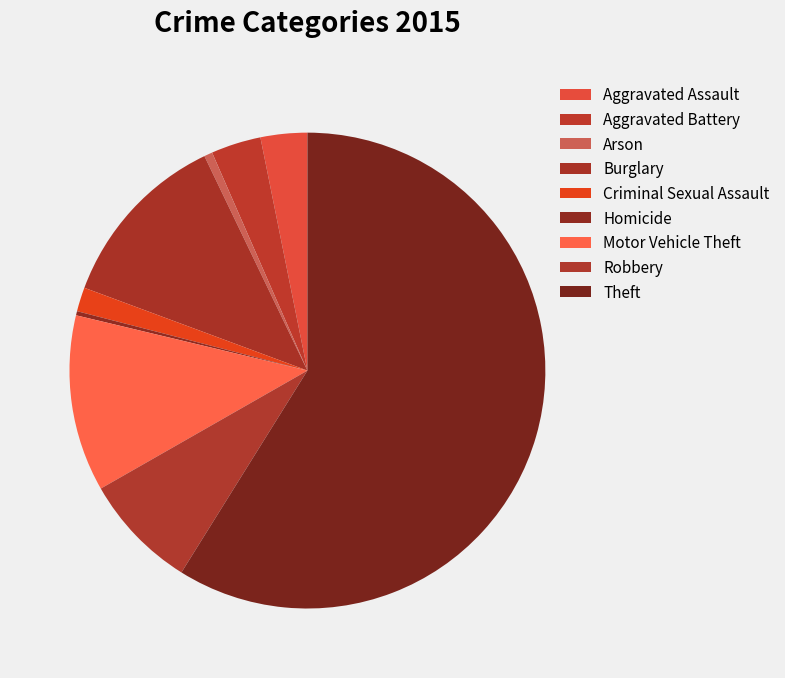

Which category has the smallest portion of the pie?

Homicide